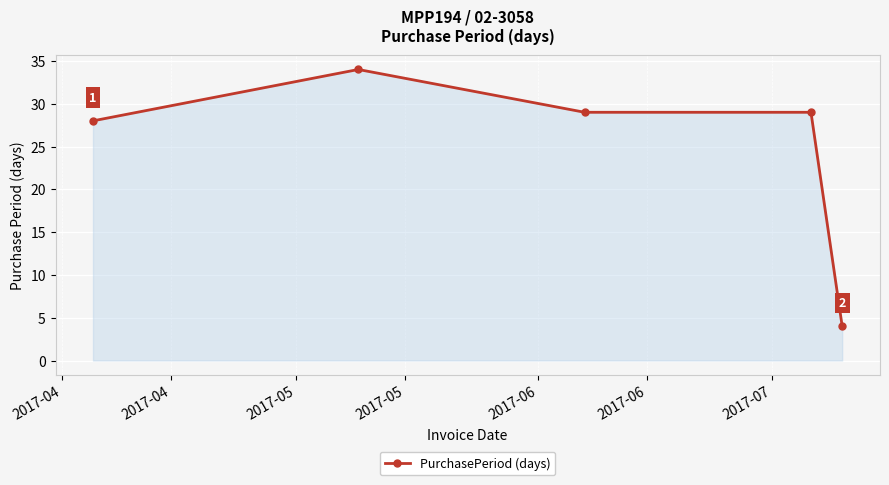

Reading left to right, list all the values displayed in this chart.

28	34	29	29	4